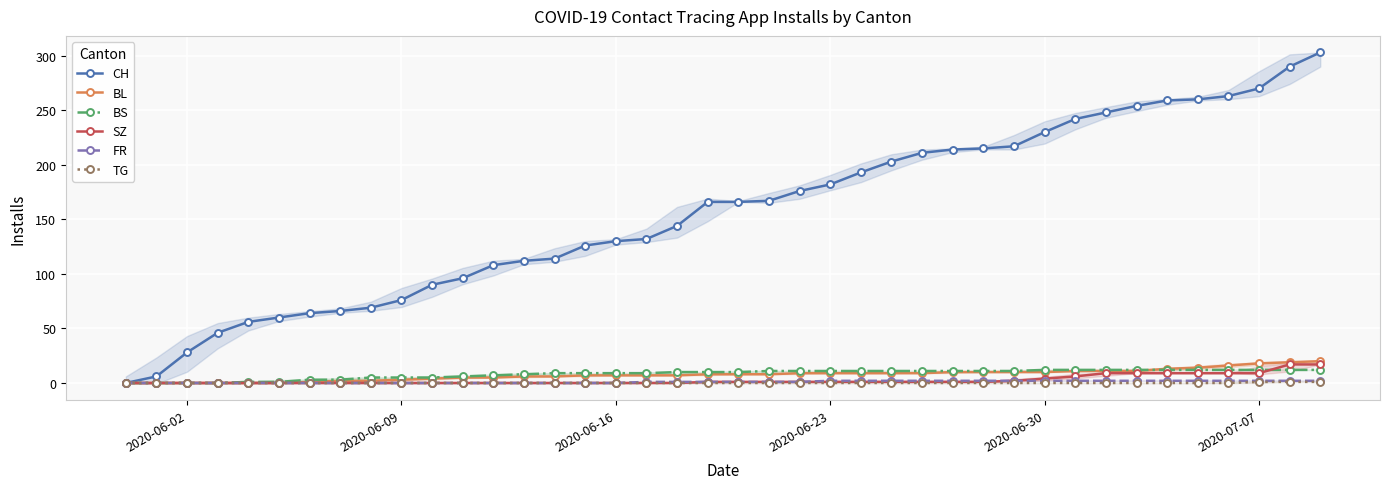

At which category does the chart reach its minimum across all series?

2020-06-02